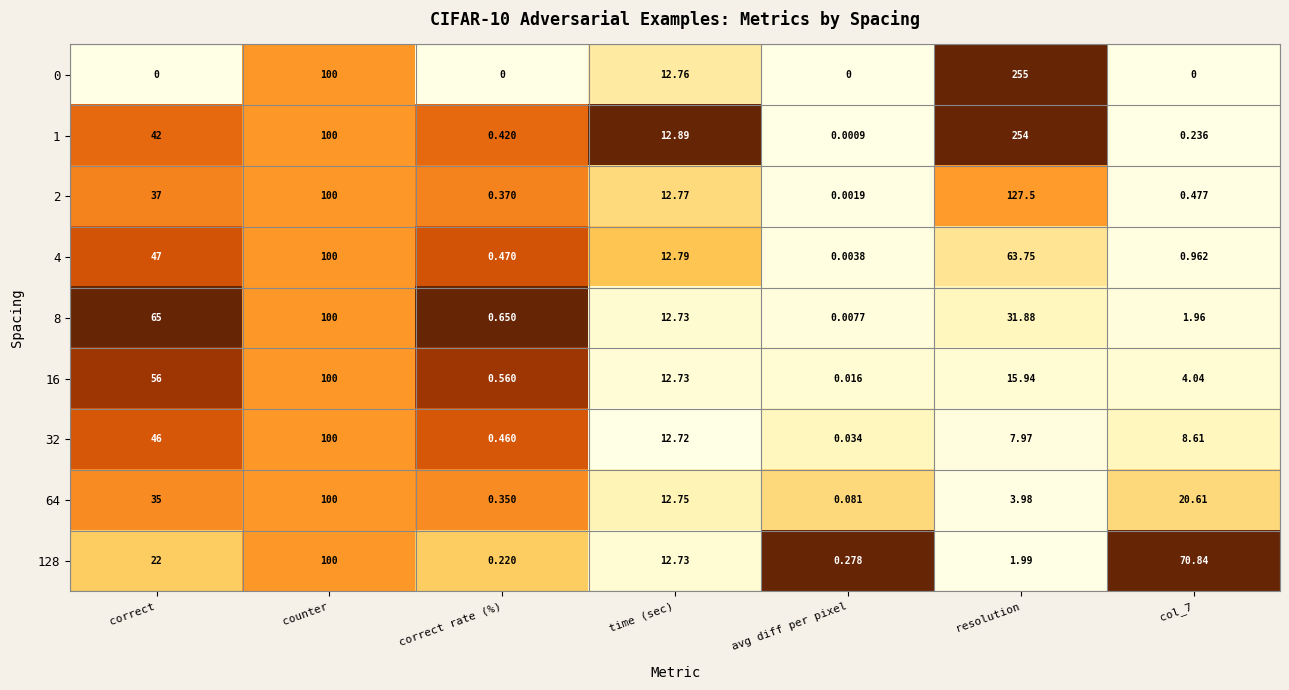

At which category is the sum across all series the highest?

counter